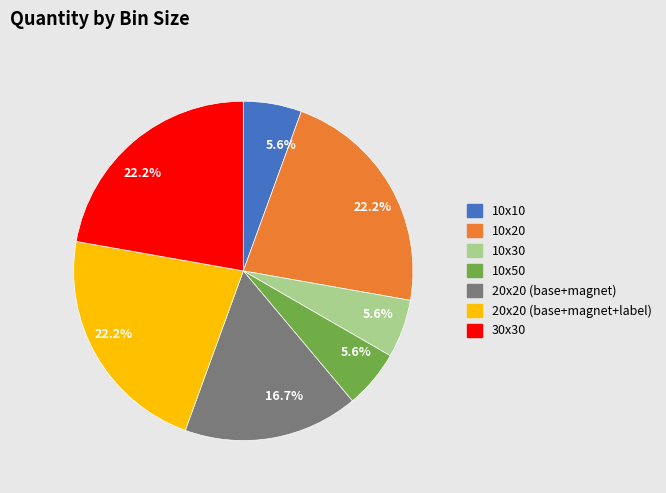

Is there any slice that represents more than half of the pie?

No